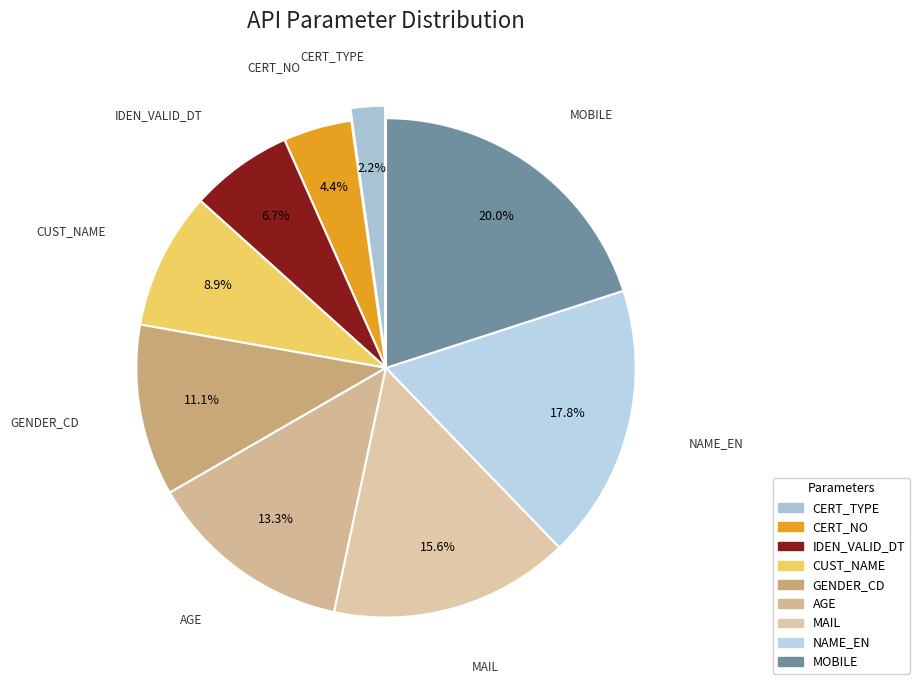

To the nearest percent, what is the average slice percentage?

11%